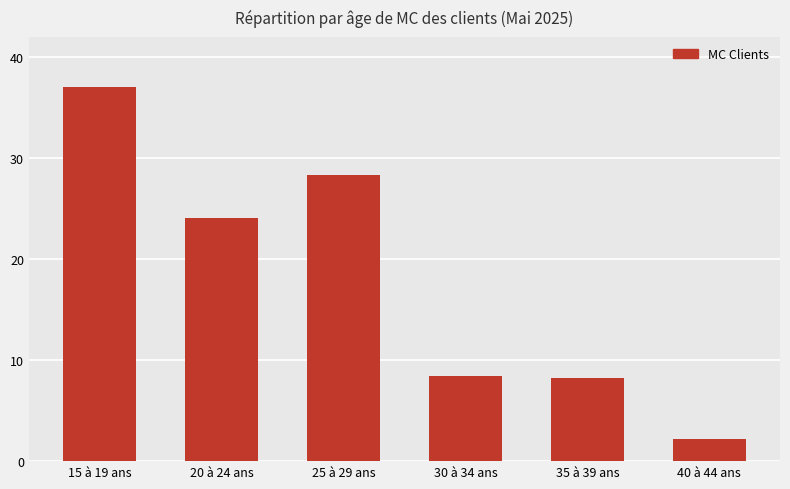

Which has a higher value, 30 à 34 ans or 25 à 29 ans?

25 à 29 ans